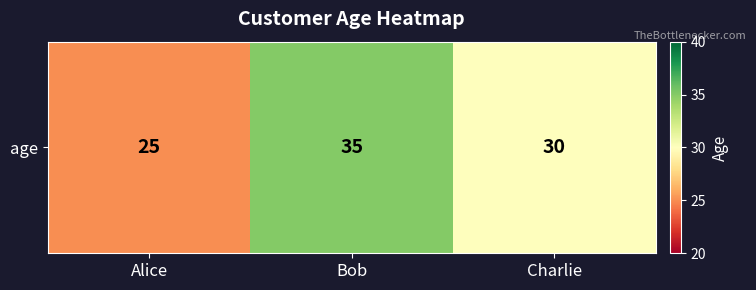

Rank the categories by value from lowest to highest.

Alice, Charlie, Bob